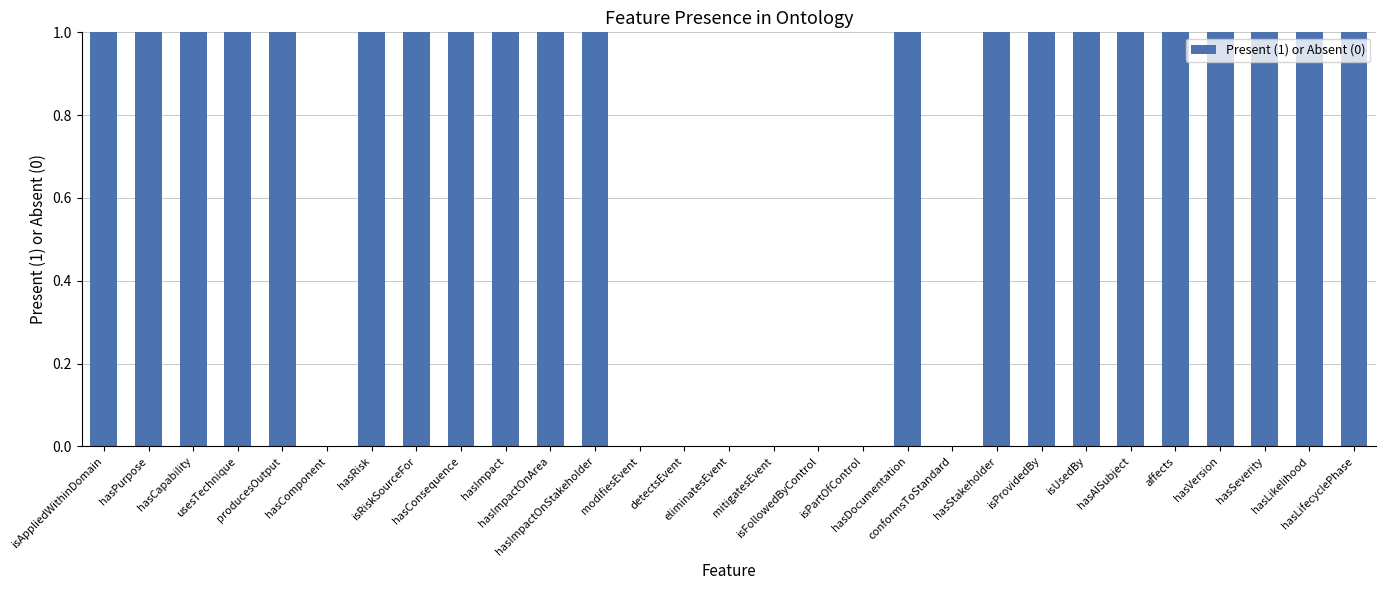

Does the chart contain stacked bars?

No